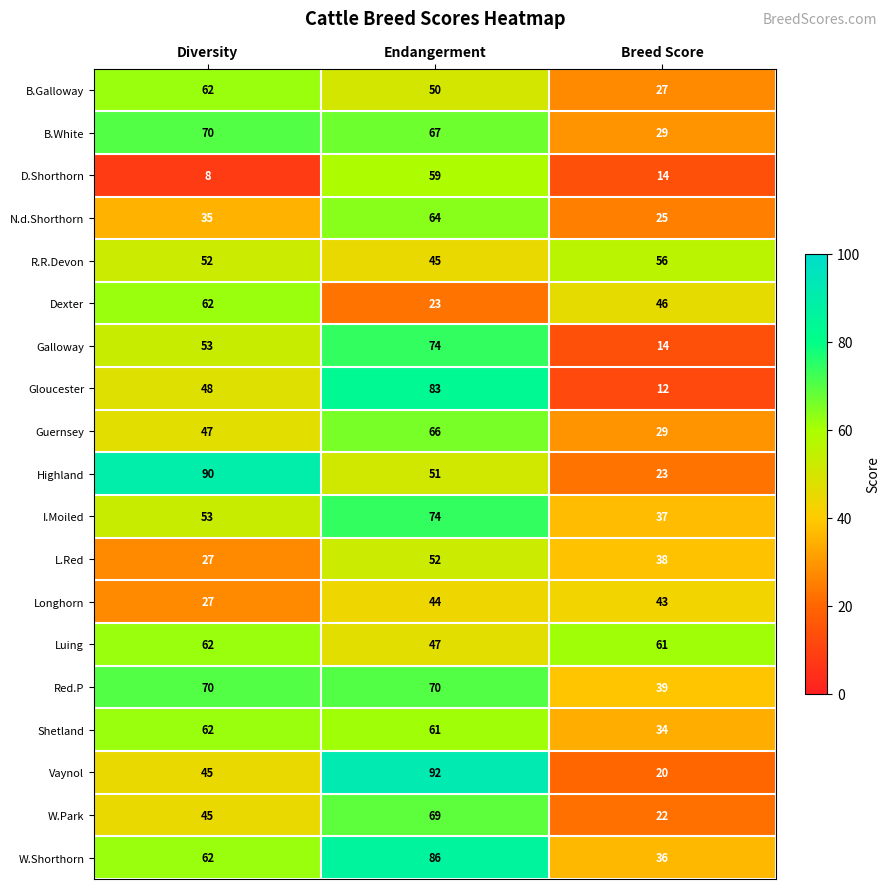

What is the sum of the Red.P values at Diversity and Endangerment?

140